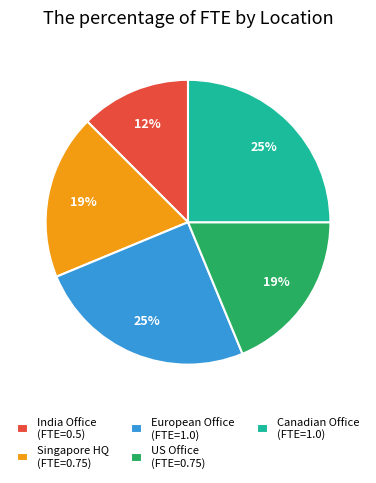

Which category has the smallest portion of the pie?

India Office (FTE=0.5)